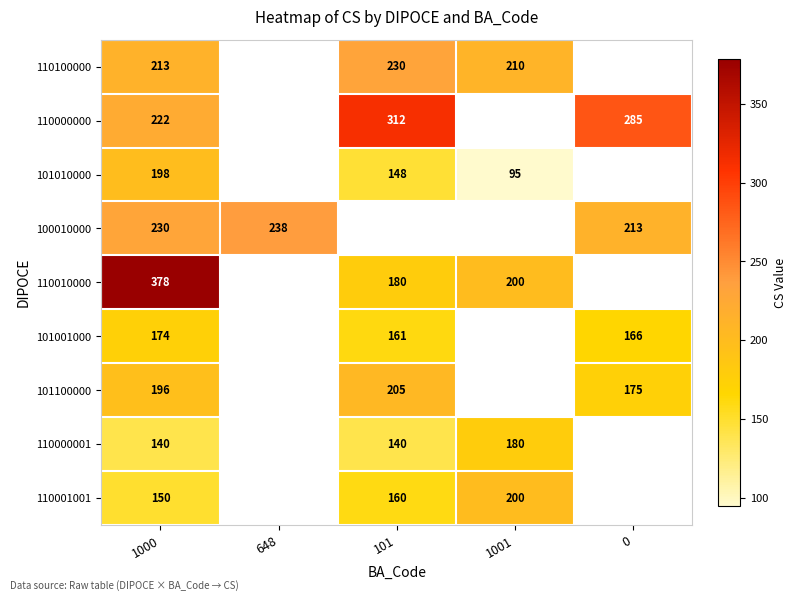

What is the difference between the highest and lowest values at 1000?

238.0